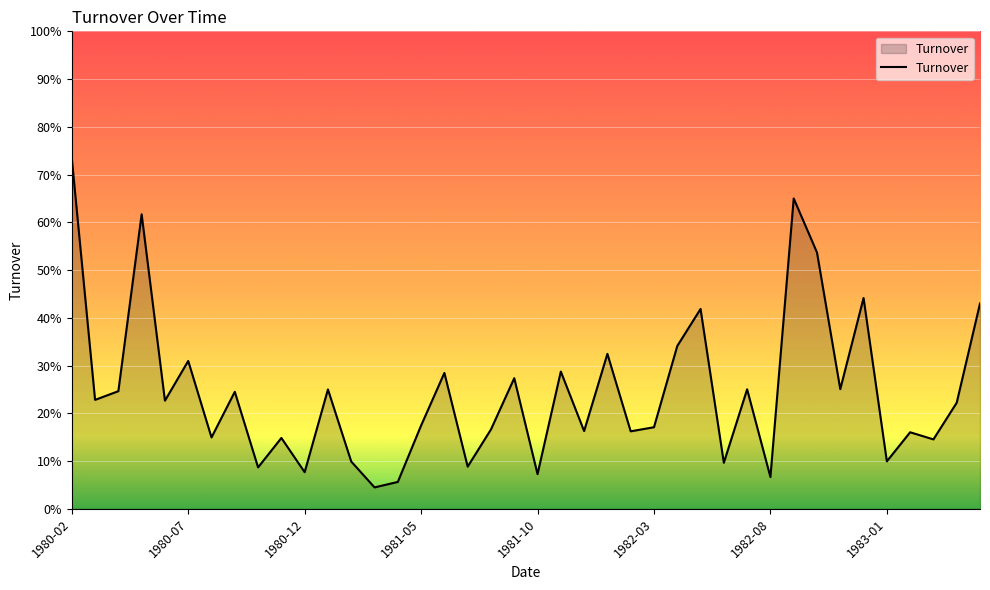

At which category does the chart reach its peak across all series?

1980-02